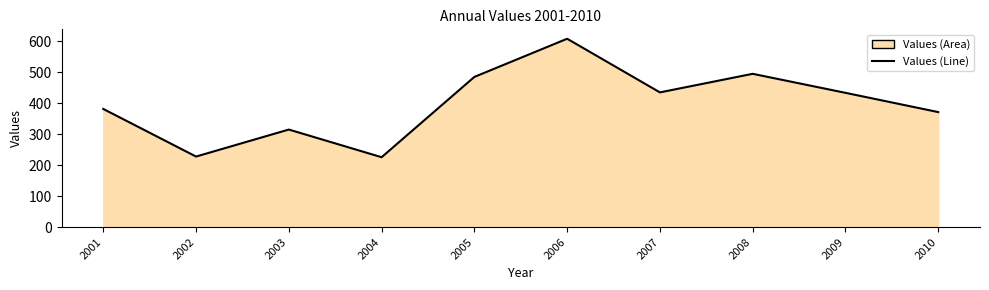

True or false: there are more than 0 points higher than both neighbors.

True